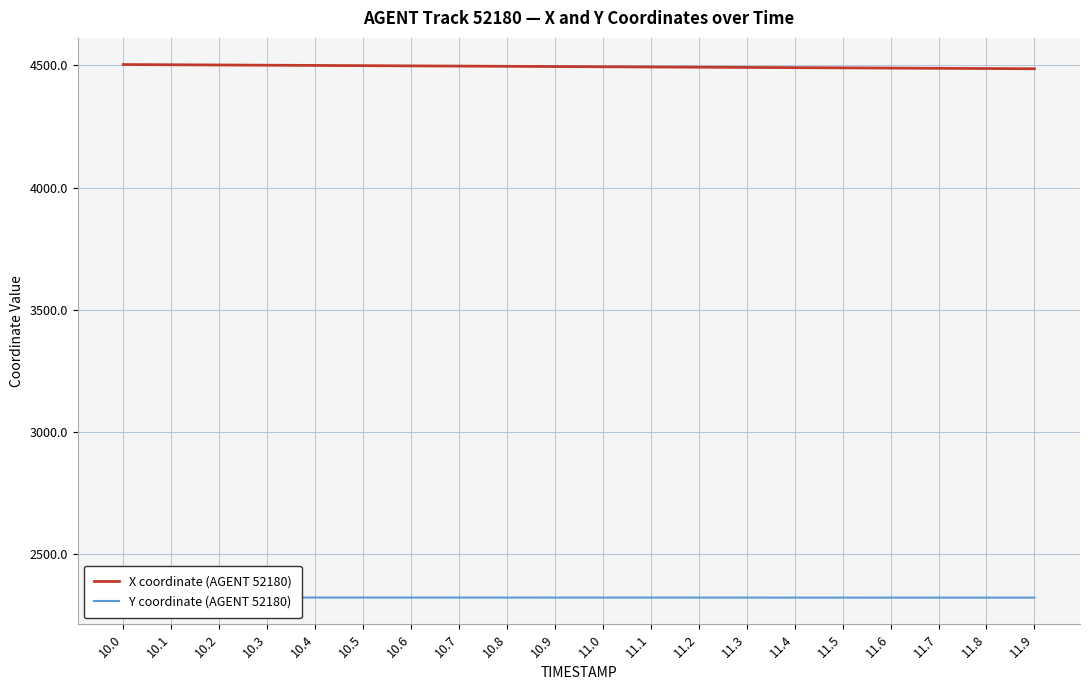

List the labels in order of X coordinate (AGENT 52180) value, largest first.

10.0, 10.1, 10.2, 10.3, 10.4, 10.5, 10.6, 10.7, 10.8, 10.9, 11.0, 11.1, 11.2, 11.3, 11.4, 11.5, 11.6, 11.7, 11.8, 11.9